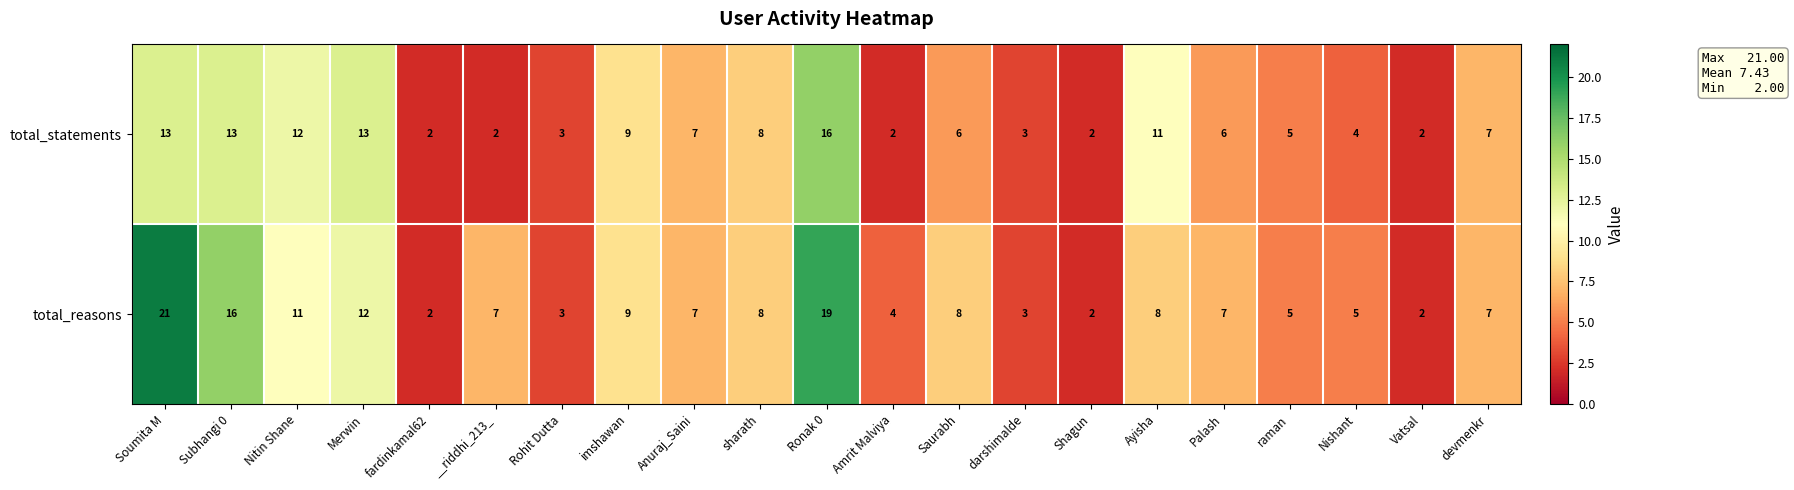

Count the number of data series in this chart.

2